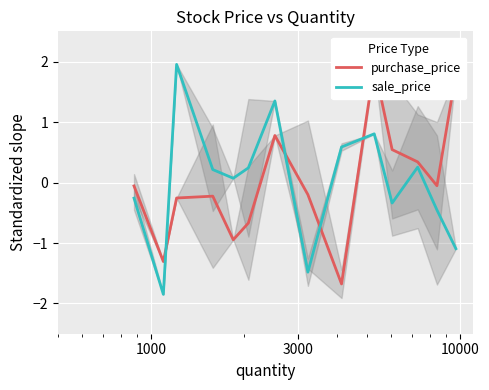

How many interior local peaks does the sale_price series have?

4